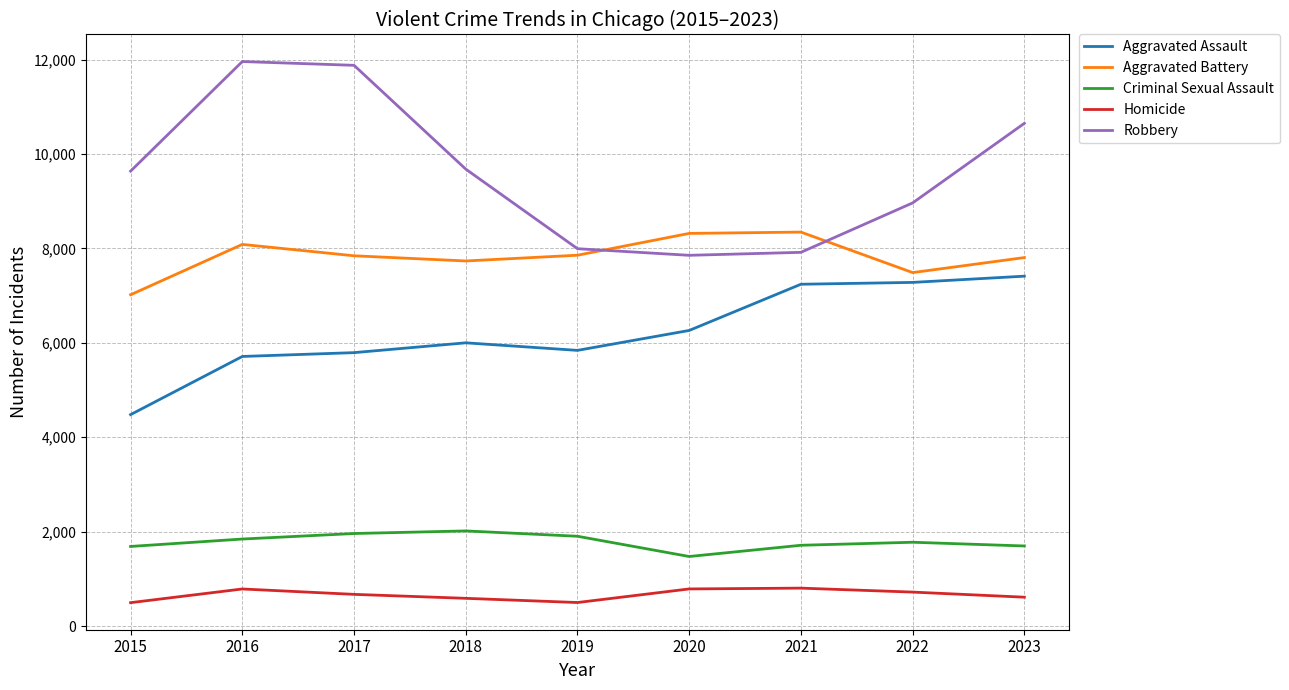

Which series has the largest range (max minus min)?

Robbery